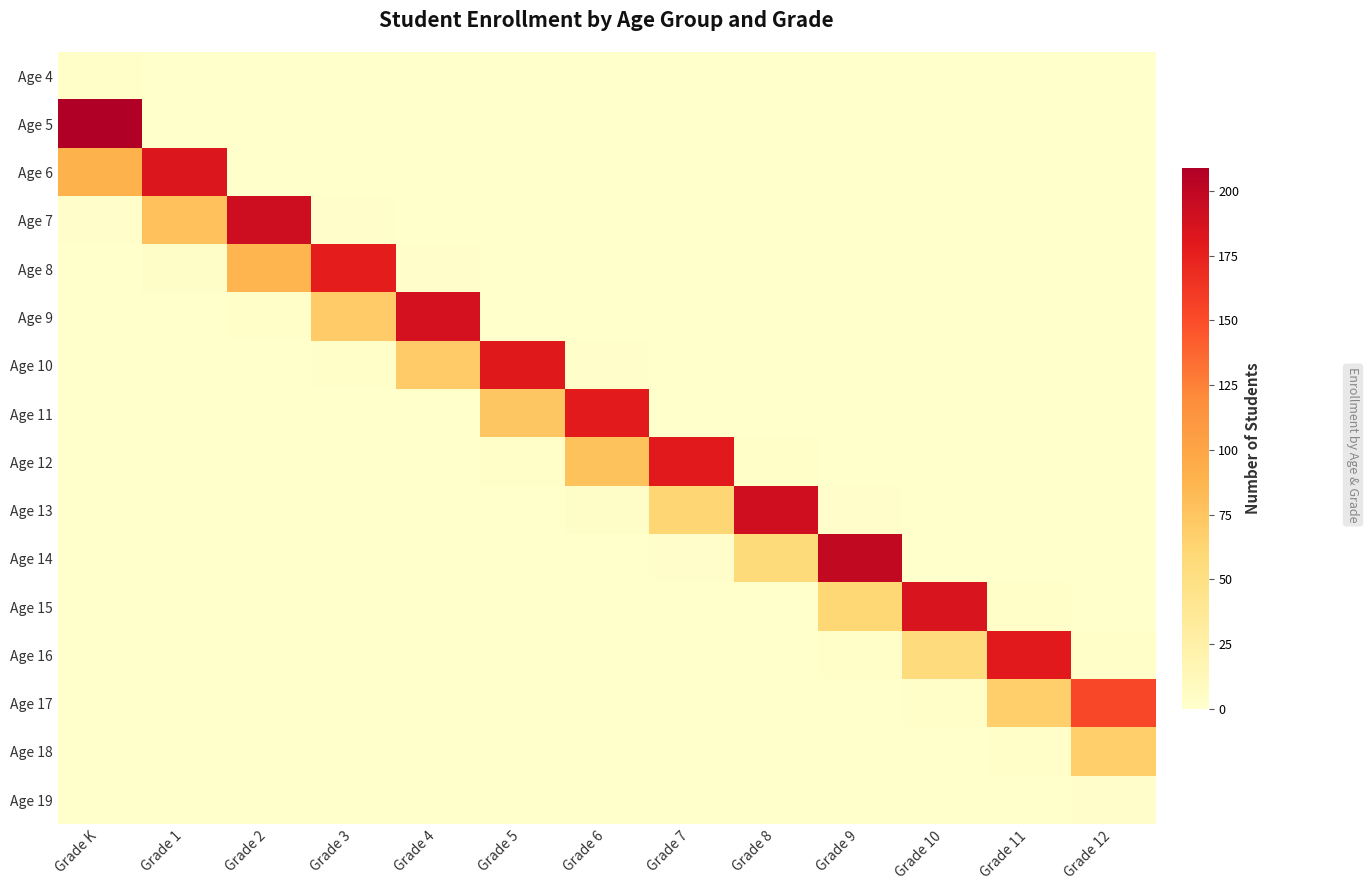

What is the difference between the highest and lowest values at Grade 9?

198